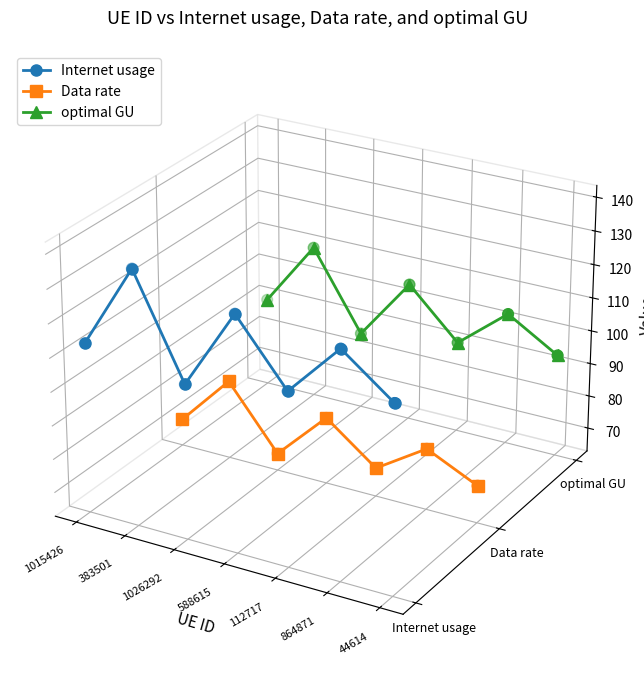

Which series contains the lowest Y value?

Data rate